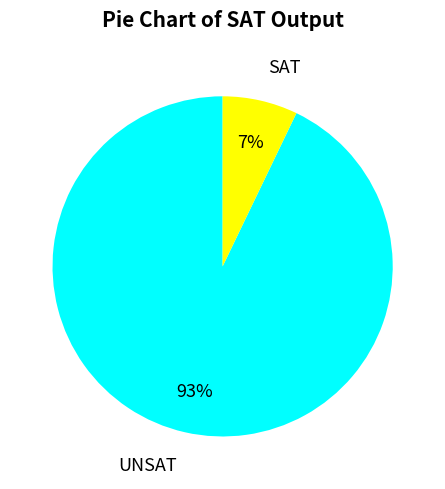

The SAT slice represents 7% of the pie. True or false?

True